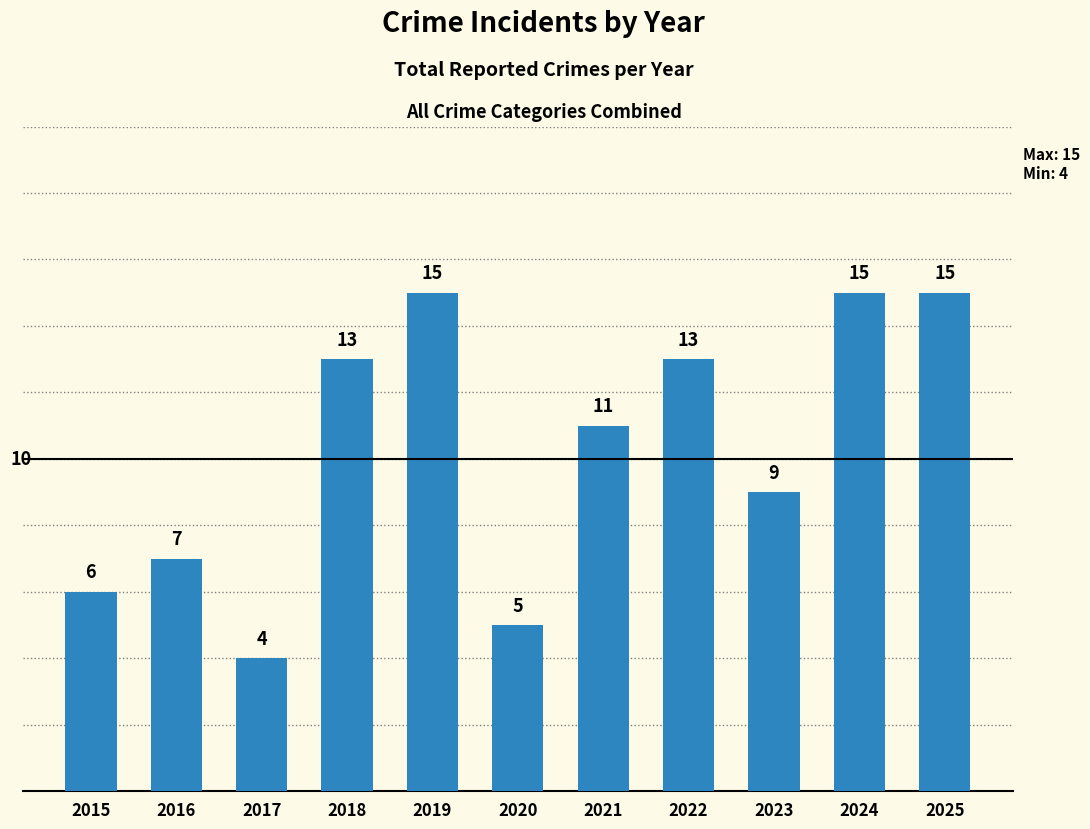

What is the sum of the values at 2020 and 2019?

20